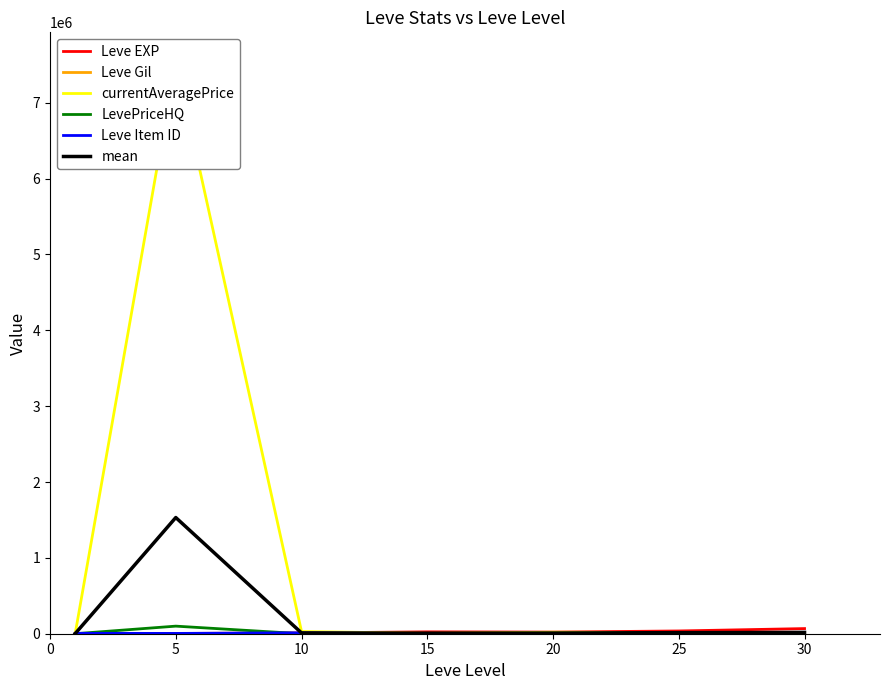

Which label corresponds to the smallest value in the chart?

30